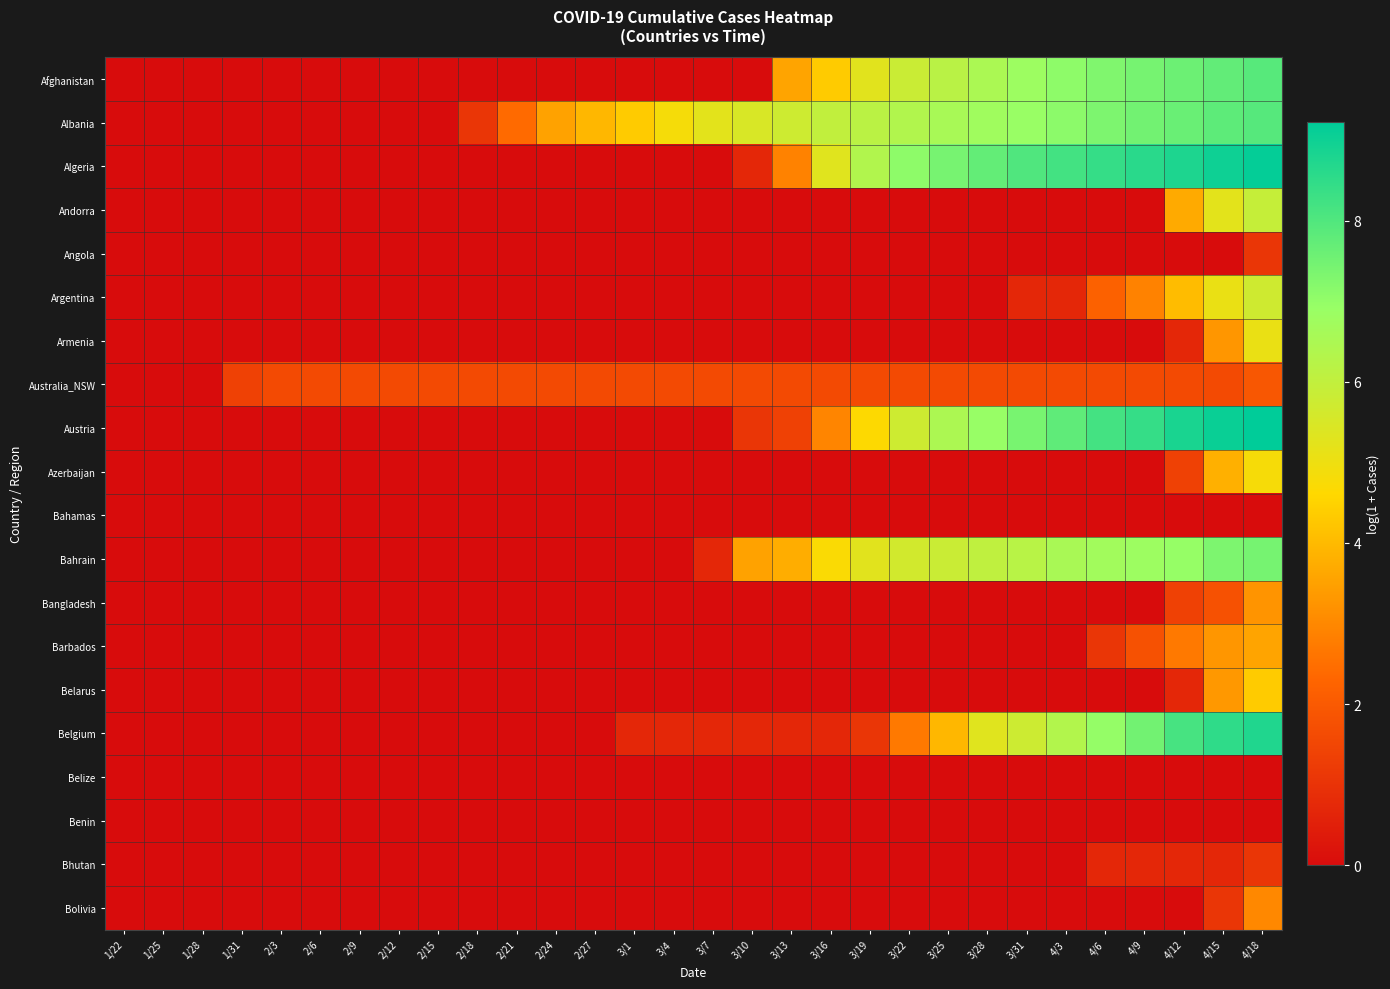

Which category has the lowest value across all series?

1/22